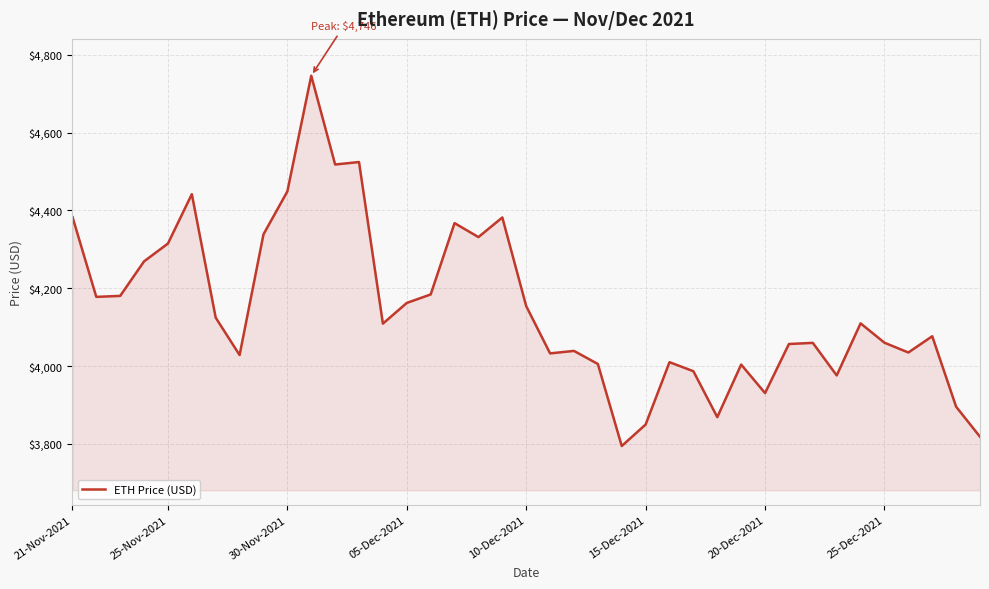

The value at 13 is 7269.4. True or false?

False